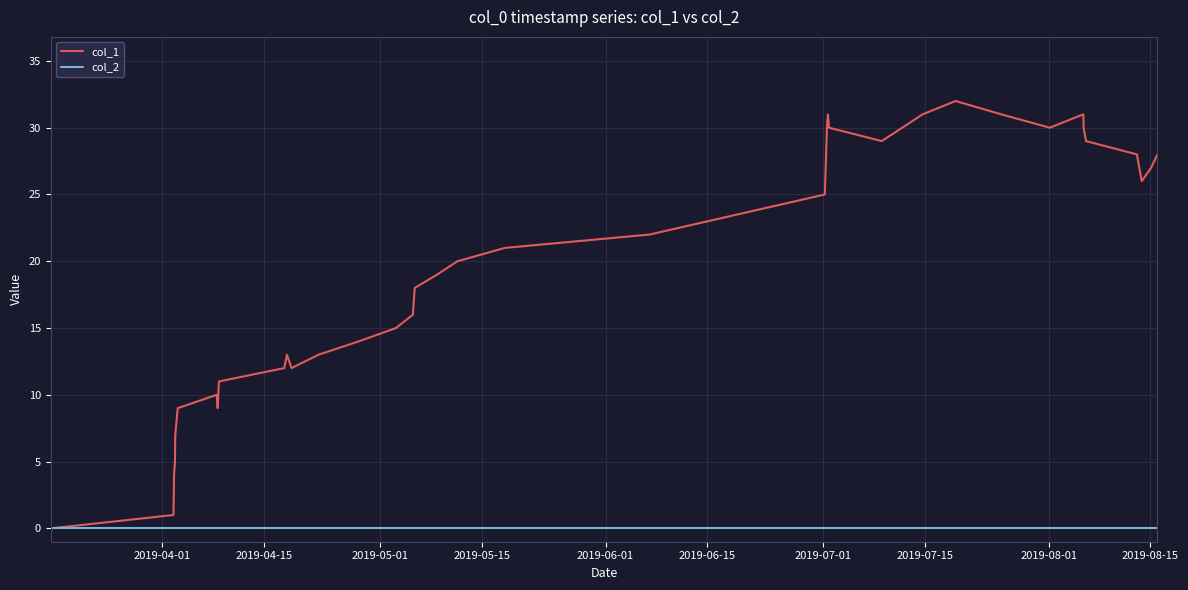

List the series in order of their peak value, highest first.

col_1, col_2